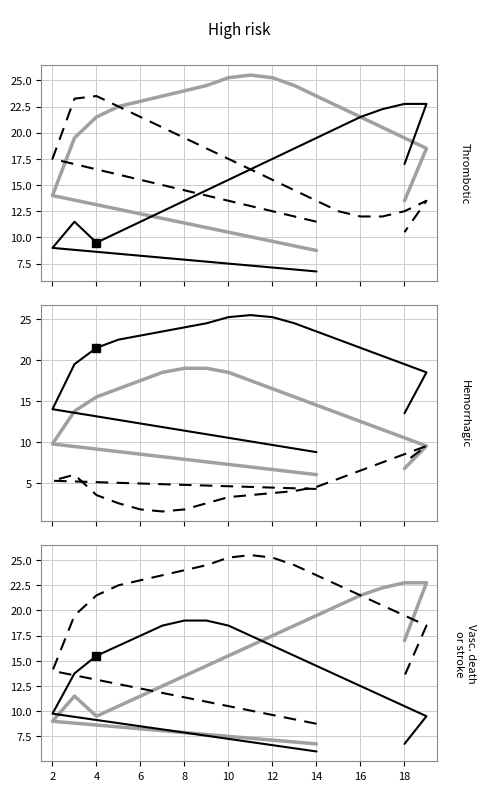

Which series has the largest range (max minus min)?

Dashed series